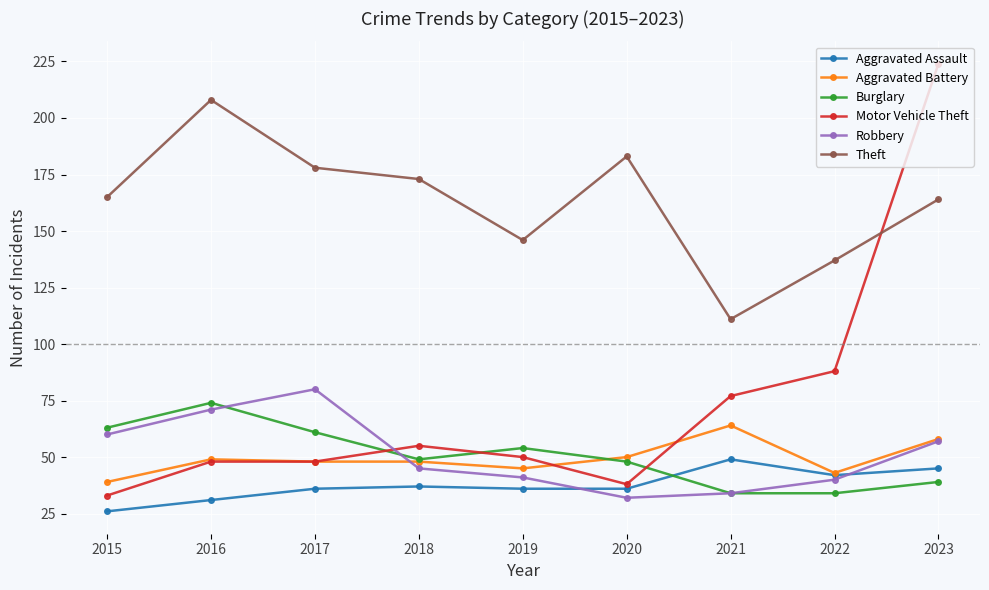

True or false: Theft and Aggravated Assault intersect in this chart.

False